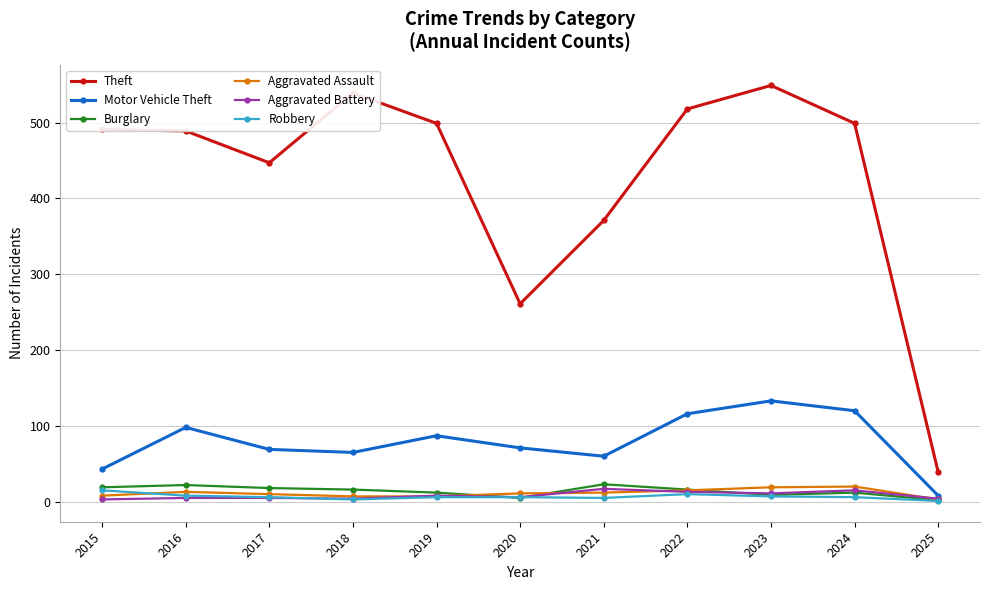

What is the total value across all series at 2024?

672